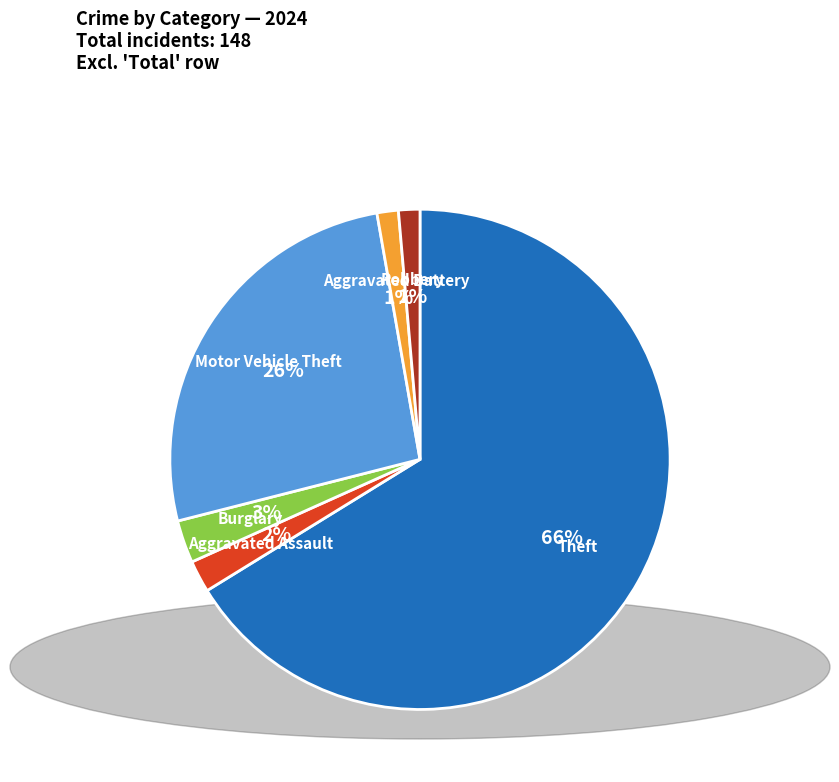

Is there a majority slice in this chart?

Yes